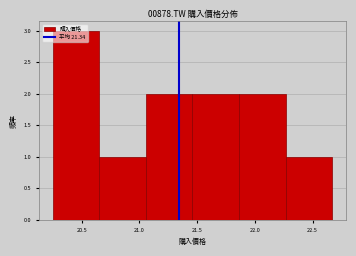

Which range on the x-axis has the tallest bar?

20.25 to 20.65